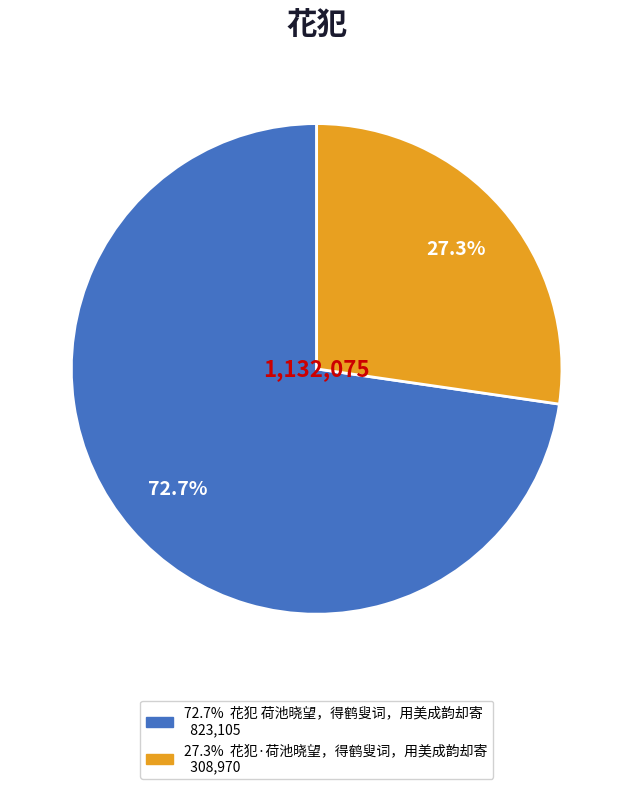

Does any single category account for the majority?

Yes